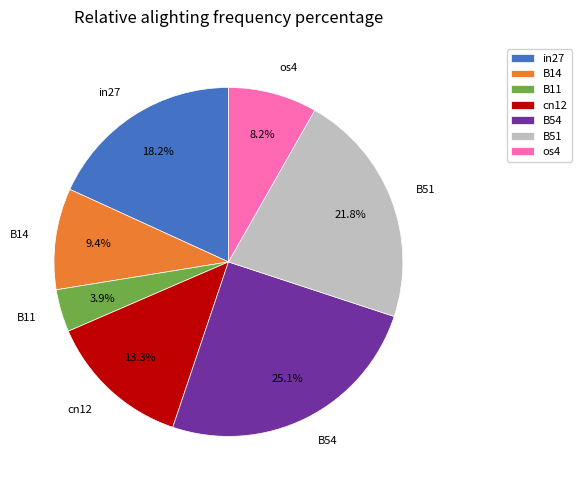

How many segments does this pie chart have?

7